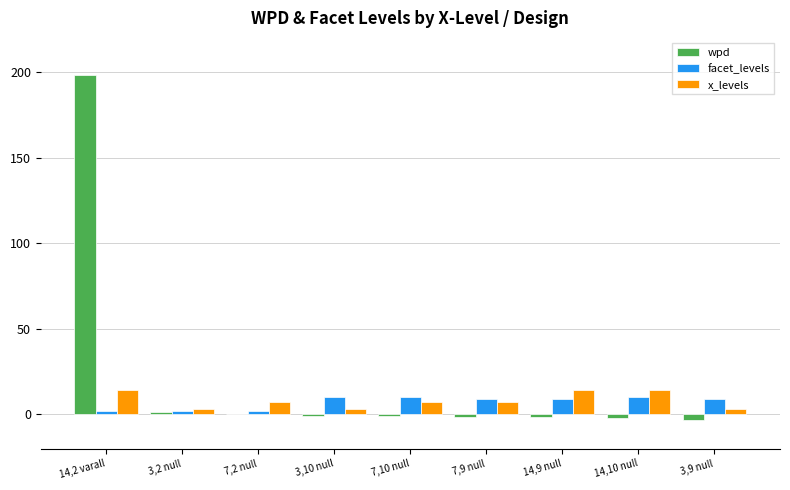

The wpd series shows -1.7 at 14,9 null. True or false?

True